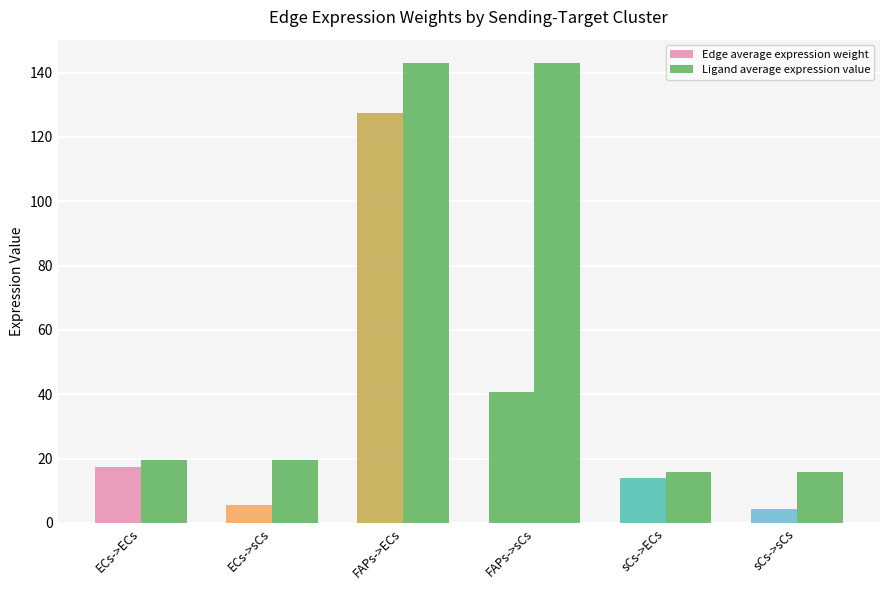

Reading left to right, what are all the values shown in this chart?

Edge average expression weight: 17.5	5.6	127.4	40.7	14.0	4.5
Ligand average expression value: 19.7	19.7	143.1	143.1	15.7	15.7